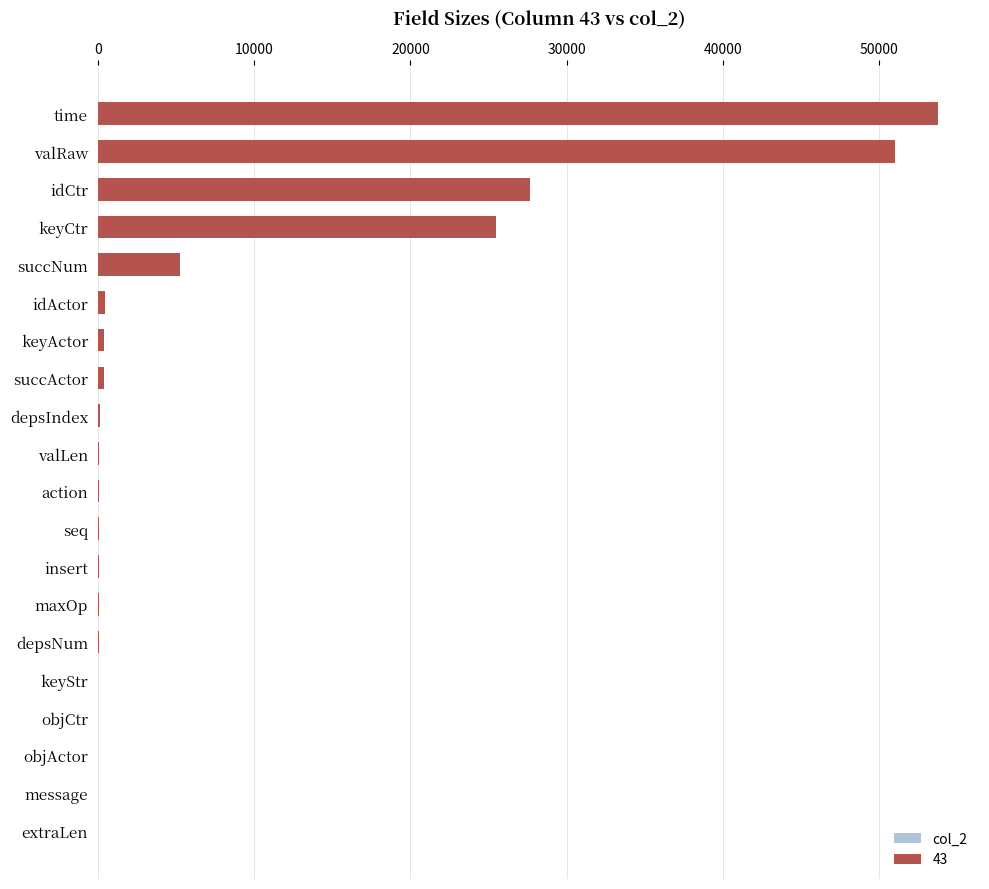

What is the minimum value shown in the chart?

1.2